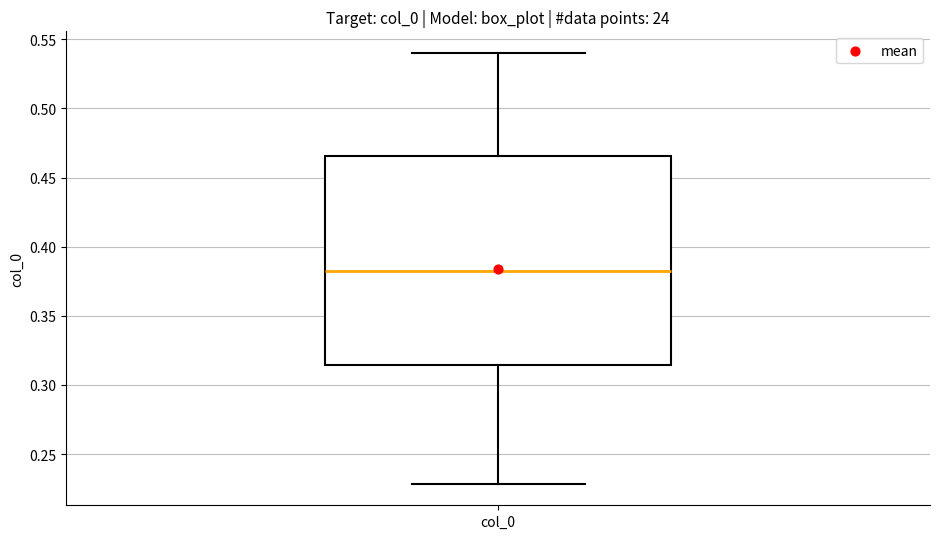

Transcribe this box plot: give where the median line is, the range the box spans, and where the two whiskers end, as read against the y-axis. The values are not printed on the chart, so give them approximately, as read against the axis.

median 0.385, box 0.315 to 0.465, whiskers 0.230 to 0.540